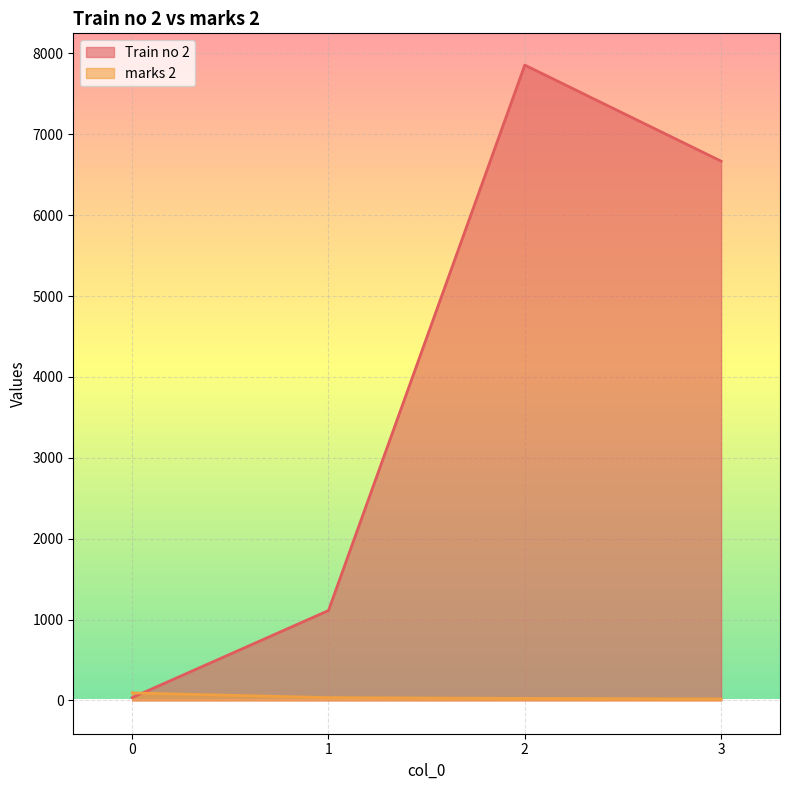

What is the value of the marks 2 point at the 2nd from the left?

34